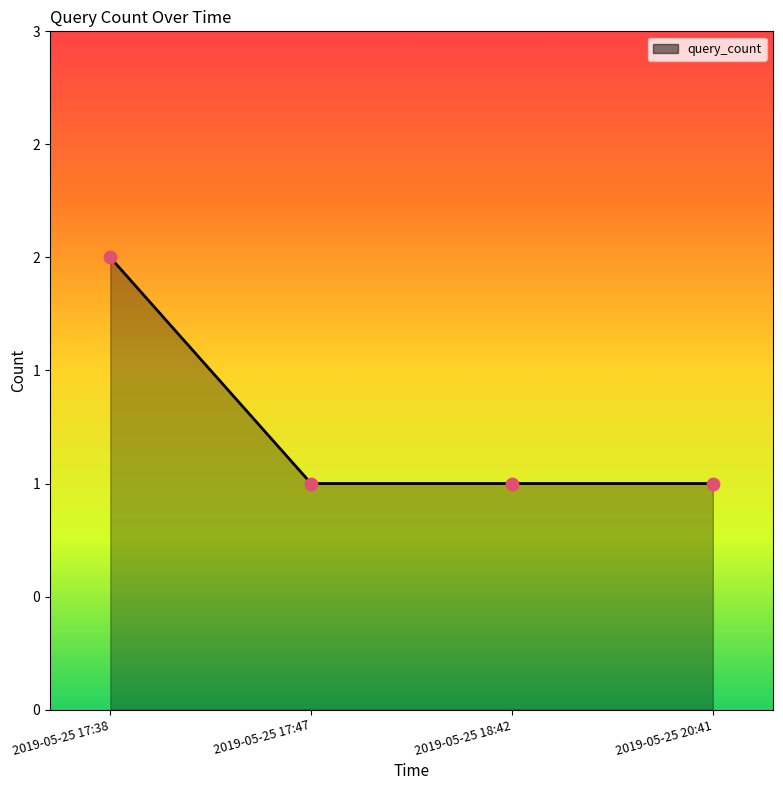

What is the ratio of the value at 2019-05-25 17:38 to the value at 2019-05-25 18:42?

2.0